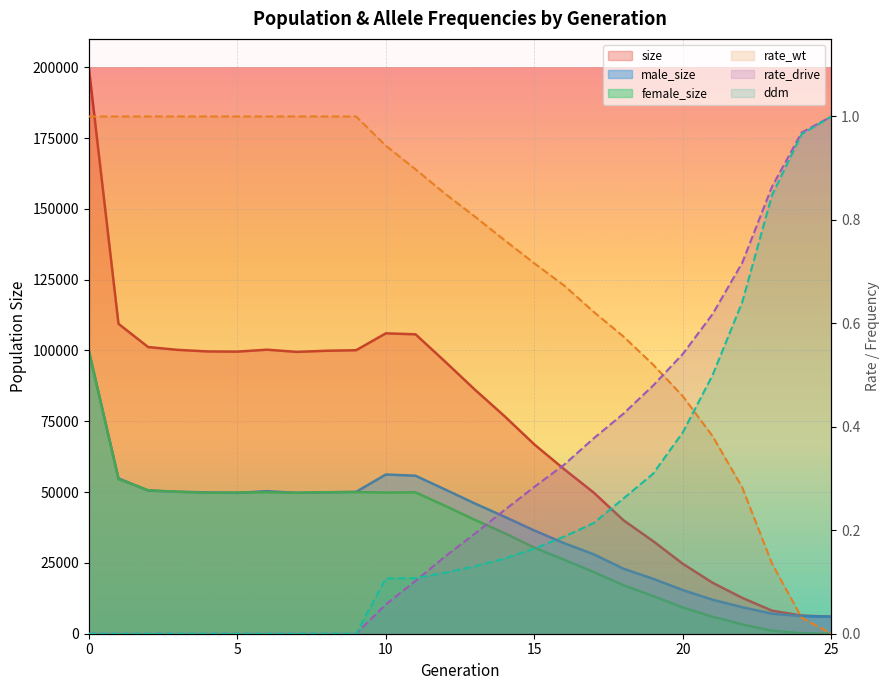

Is it true that male_size equals 50117 at 3?

True